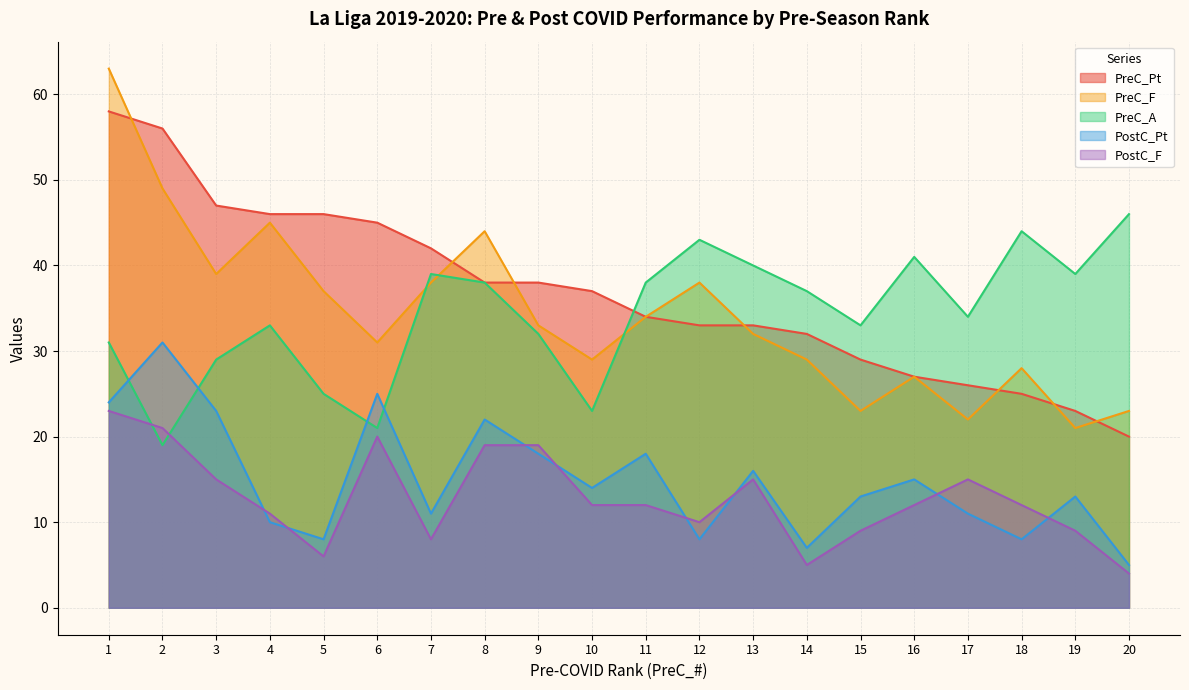

What are all the series names shown in the legend?

PreC_Pt, PreC_F, PreC_A, PostC_Pt, PostC_F